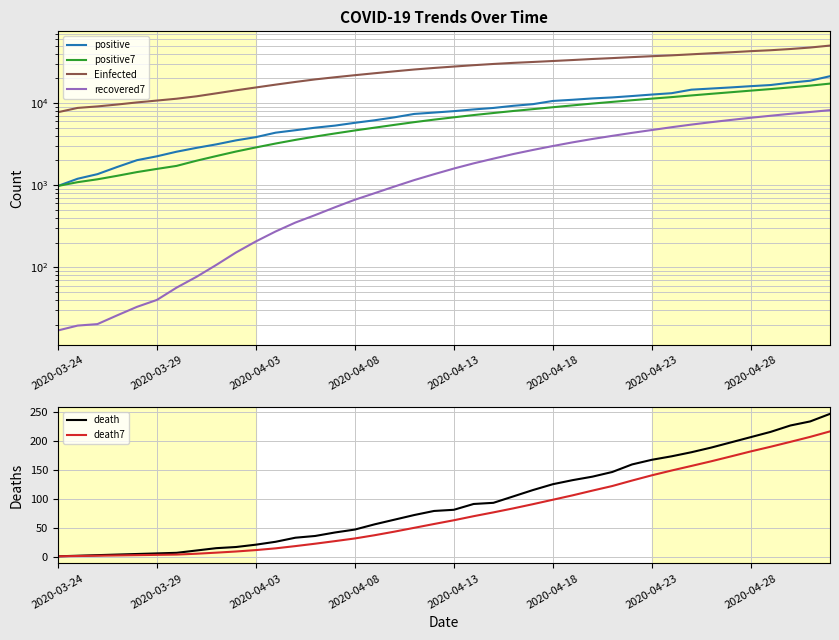

The recovered7 series shows 3645.3 at 36. True or false?

False